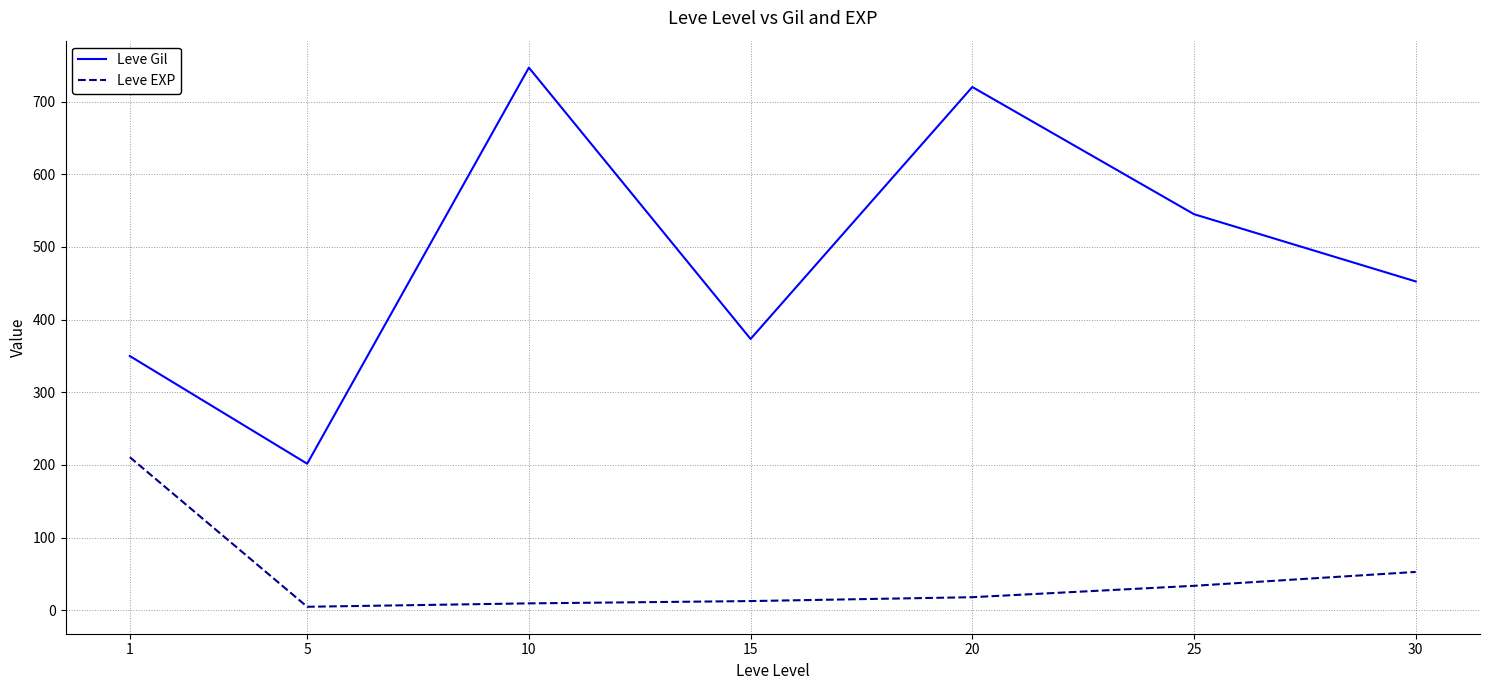

Which series has the largest total across all categories?

Leve Gil